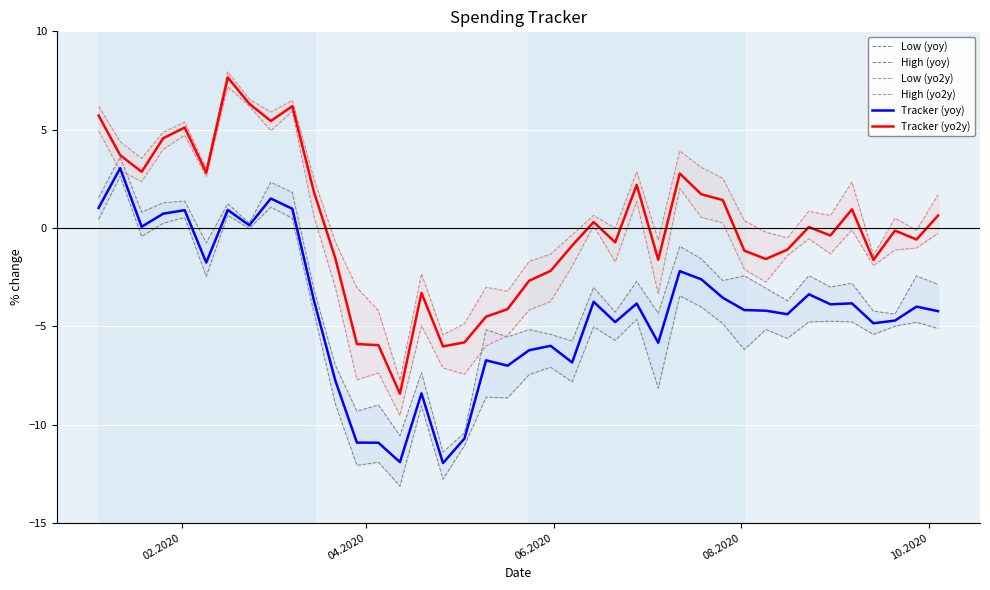

True or false: Tracker (yo2y) and Tracker (yoy) cross at least once.

False